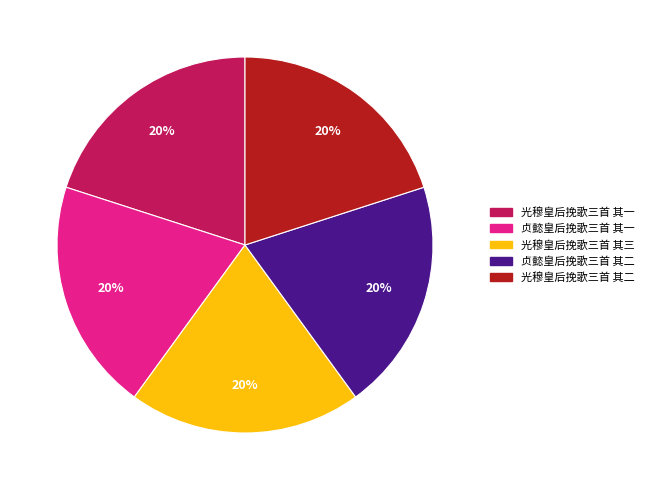

Is there any slice that represents more than half of the pie?

No